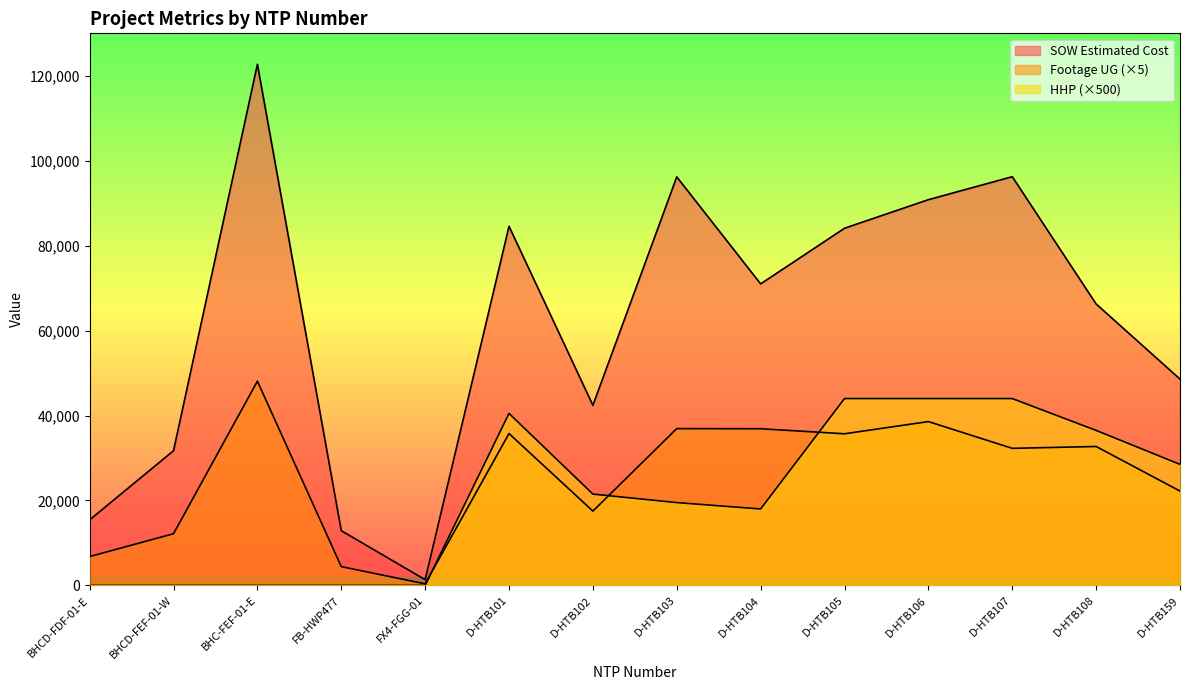

Which series has the largest total across all categories?

SOW Estimated Cost